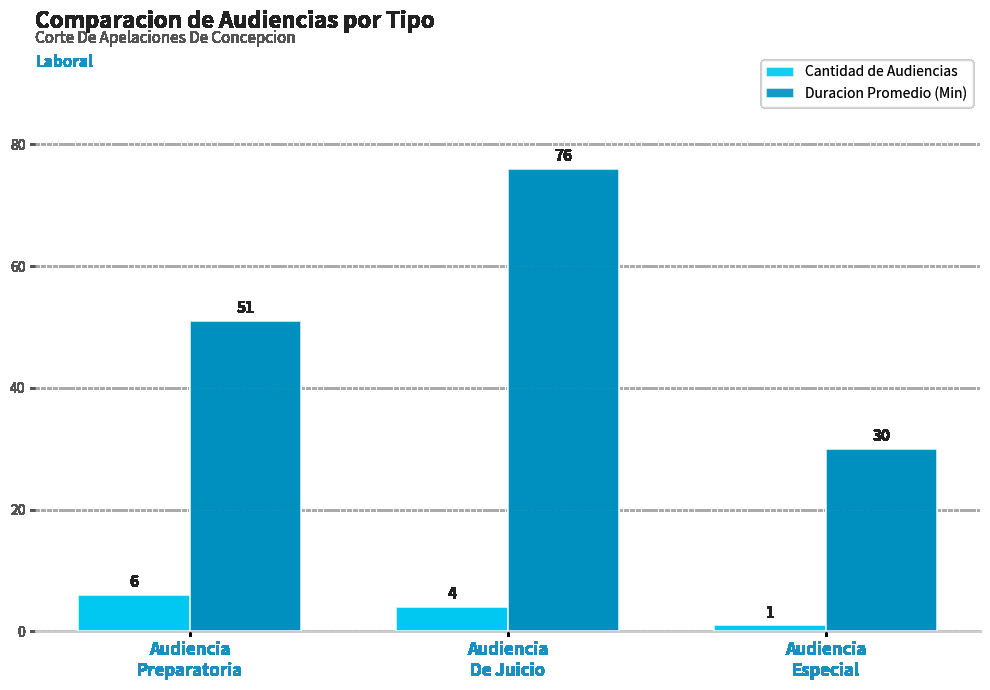

At which category is the sum across all series the highest?

Audiencia
De Juicio